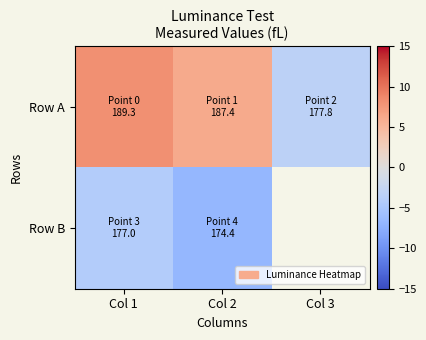

Which series has the largest range (max minus min)?

Row A